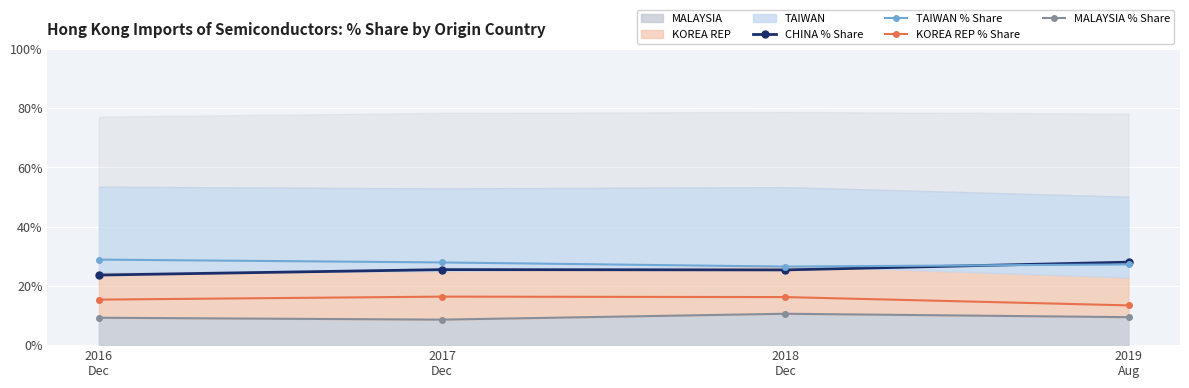

What is the value of the TAIWAN % Share point at the 1st from the left?

28.8